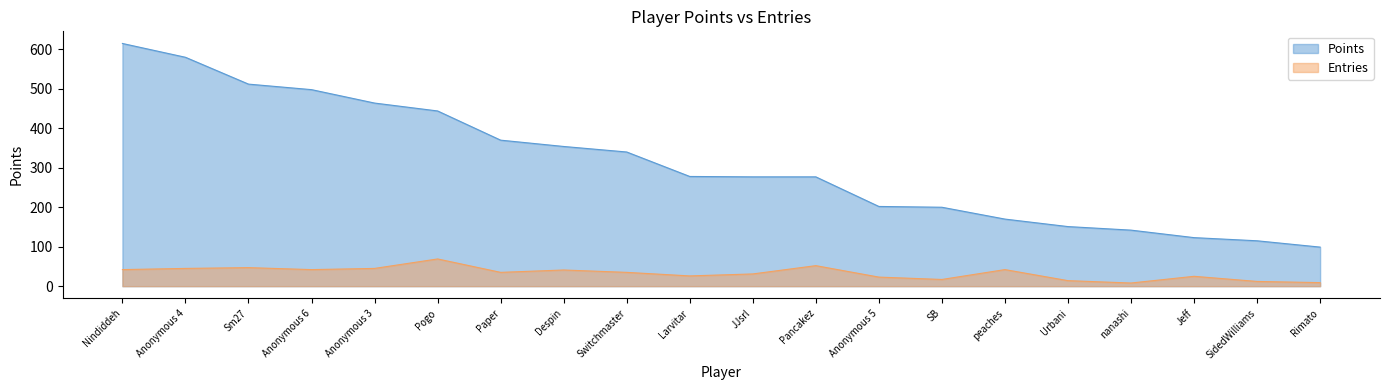

List the series in order of their overall mean, lowest first.

Entries, Points